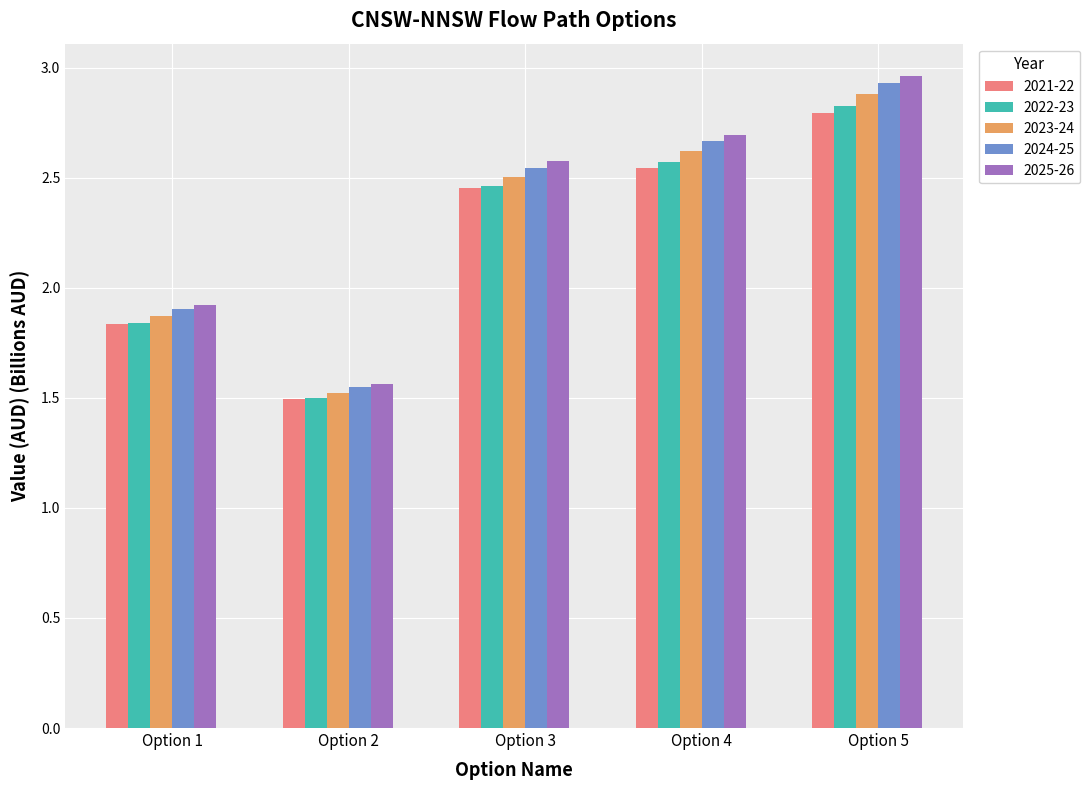

Which series has the widest spread of values?

2025-26